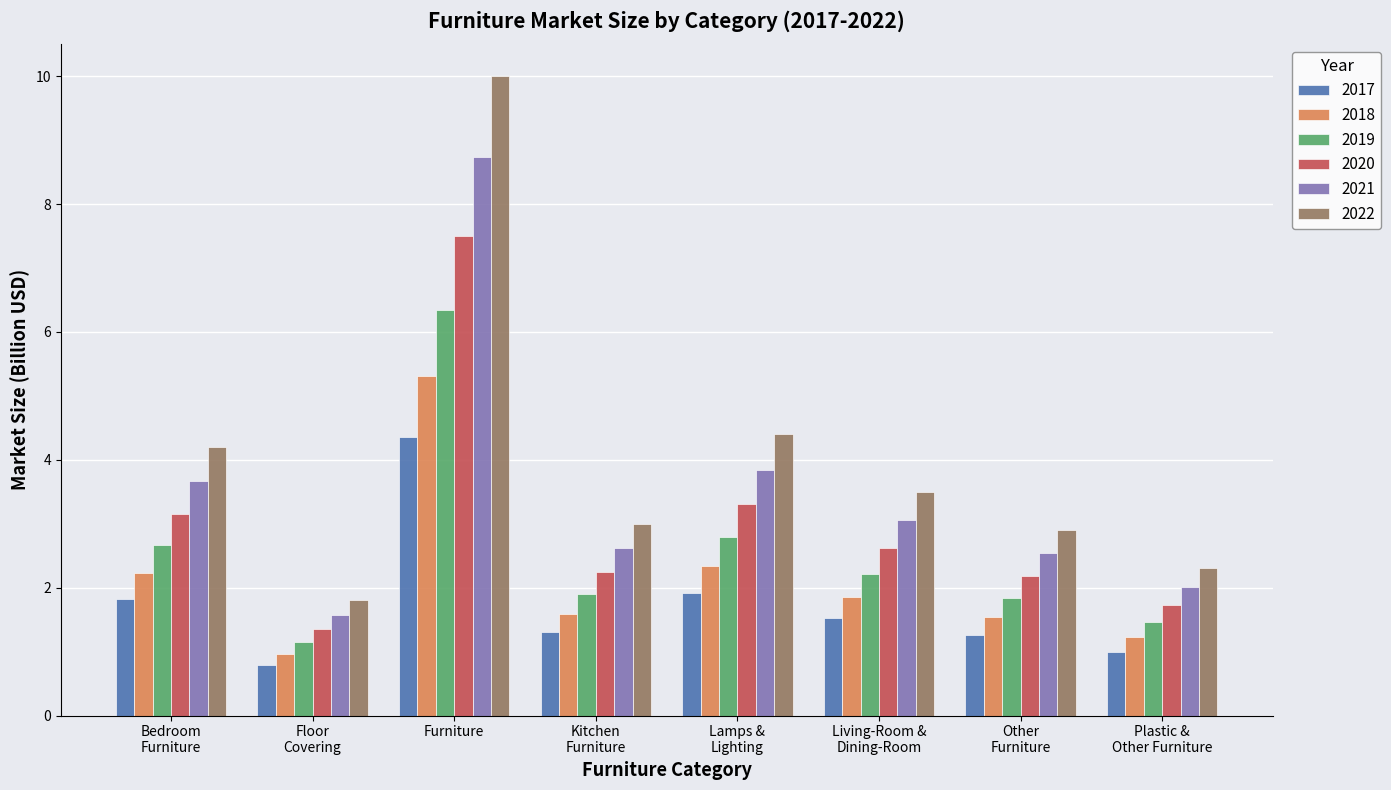

What is the label of the 7th bar from the left?

Other
Furniture